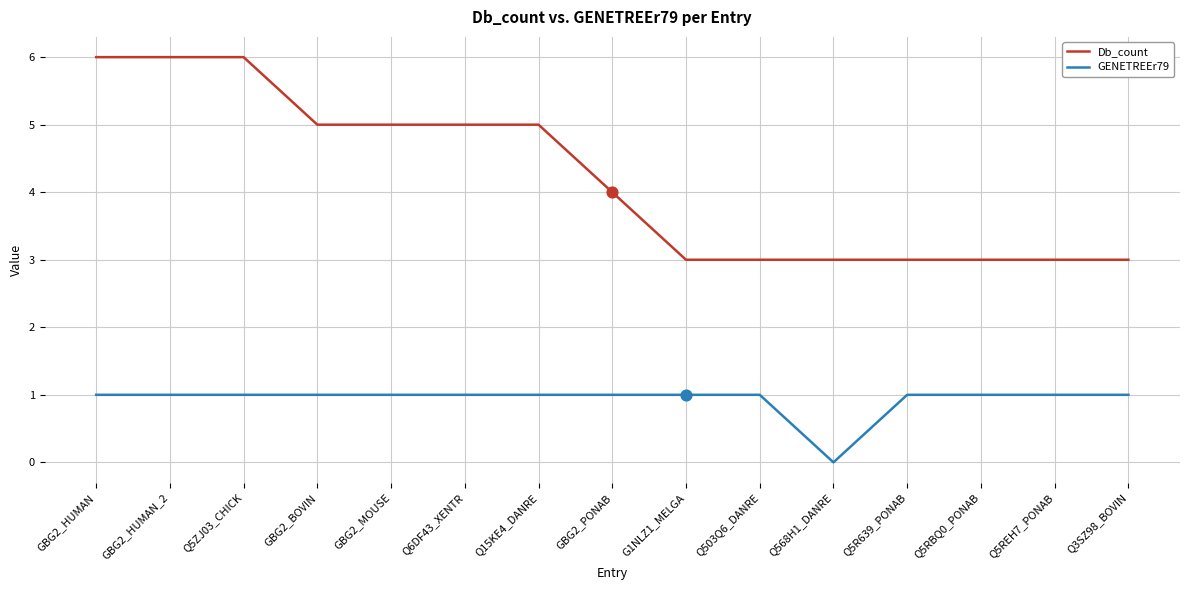

Is the value of Db_count at Q15KE4_DANRE greater than the value of GENETREEr79 at Q5ZJ03_CHICK?

Yes